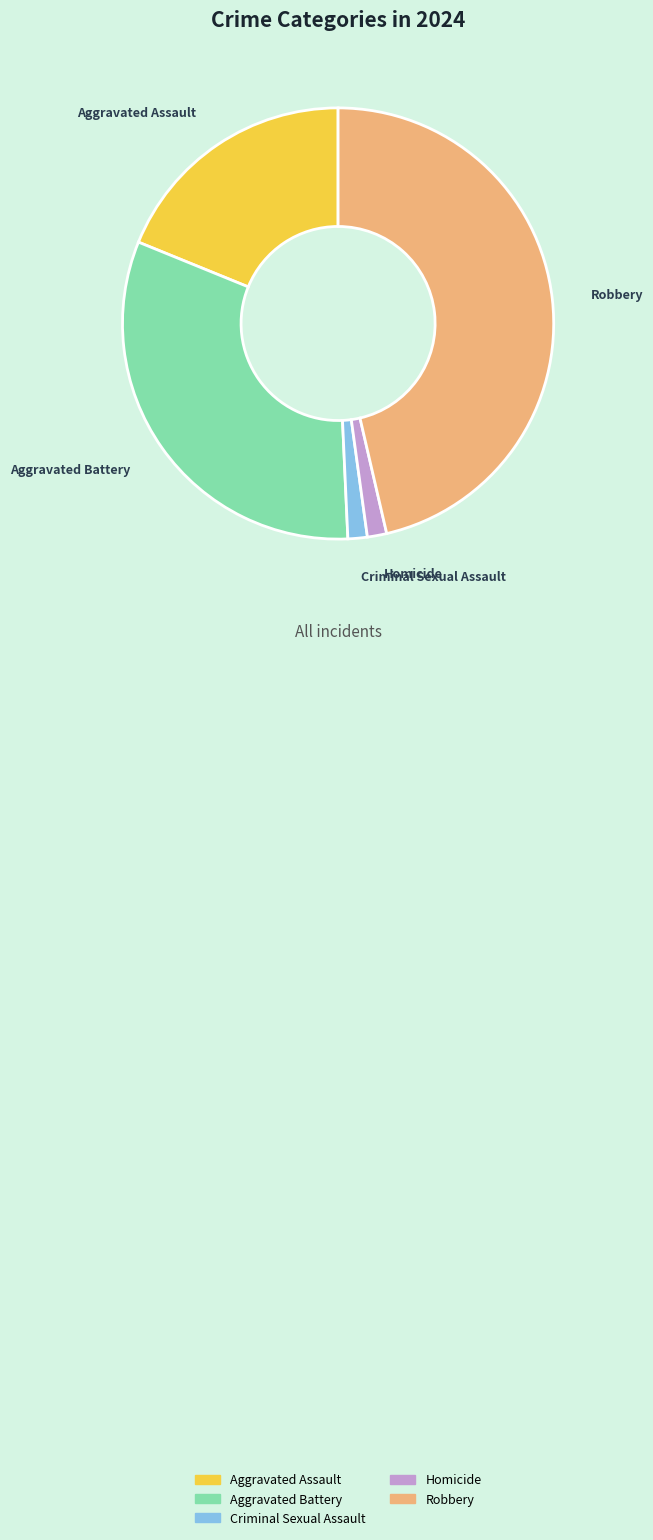

How many slices are in this pie chart?

5